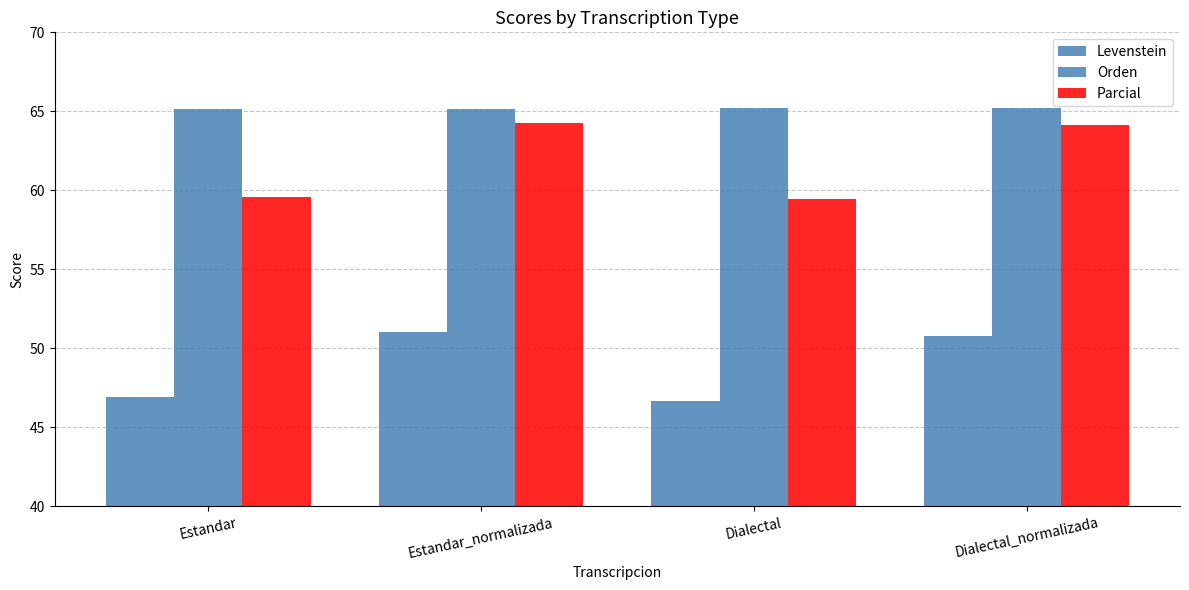

Which series changed the most between Estandar_normalizada and Dialectal_normalizada?

Levenstein